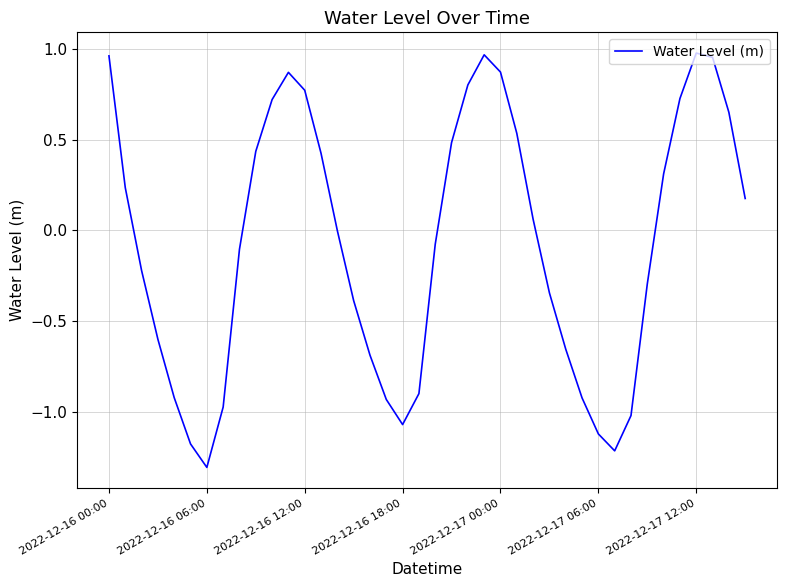

What is the minimum value shown in the chart?

-1.3